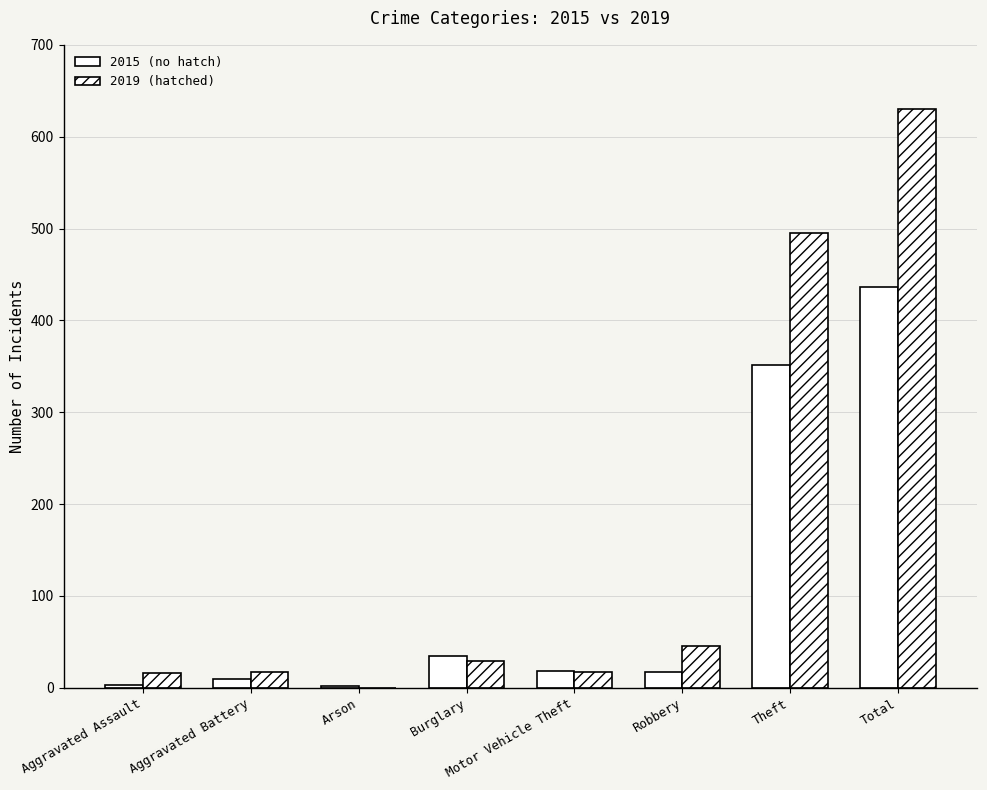

Count the number of categories in the chart.

8